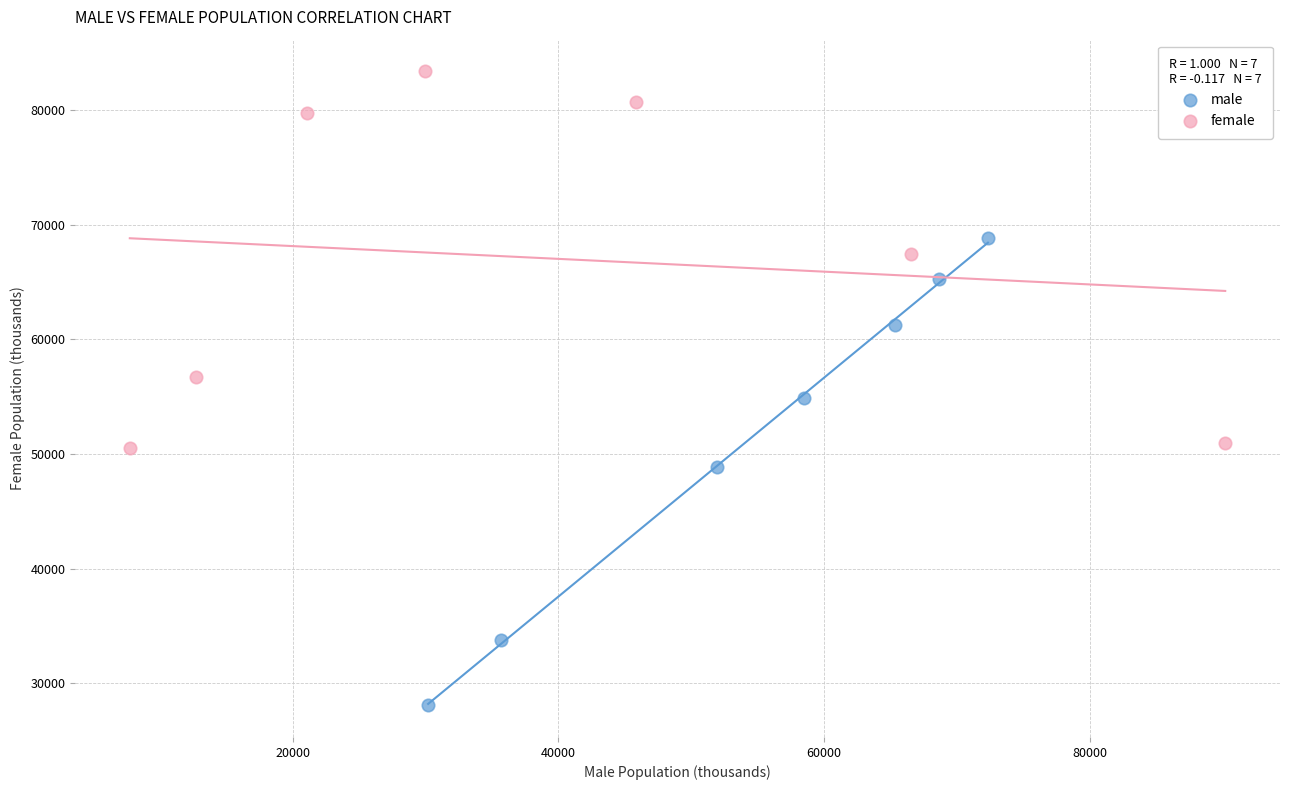

Which series contains the lowest Y value?

male